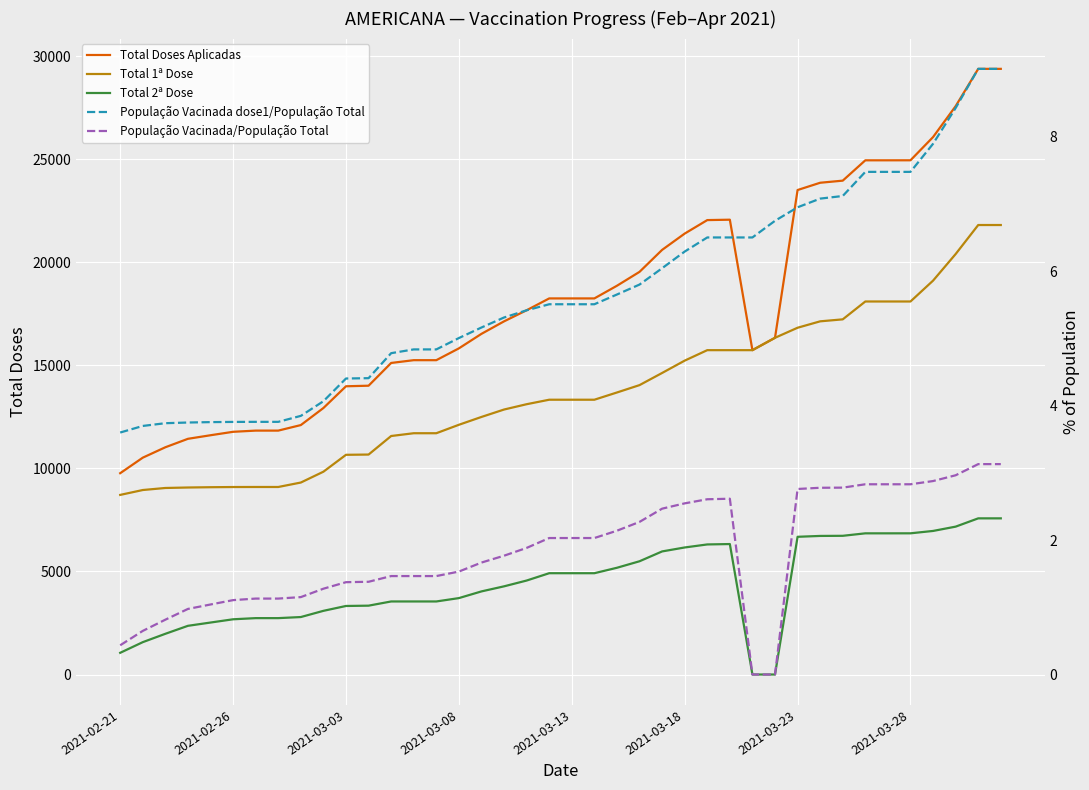

At which category is the sum across all series the highest?

38